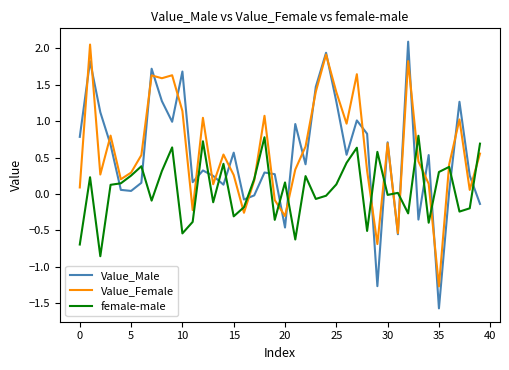

Which series has the largest range (max minus min)?

Value_Male